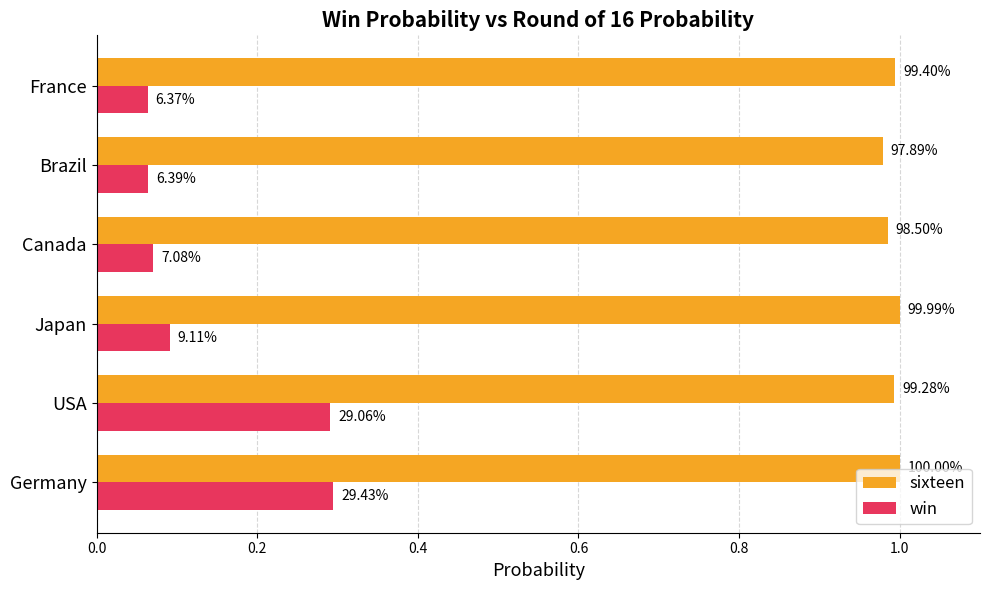

At how many categories does at least one series exceed 0?

6